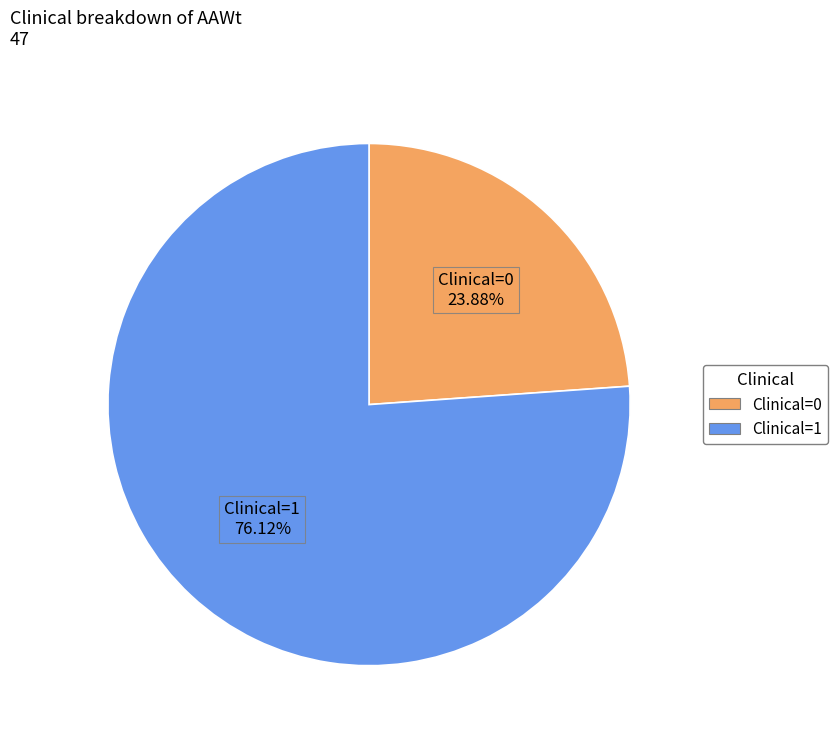

What is the ratio of the value at Clinical=1 to the value at Clinical=0?

3.2